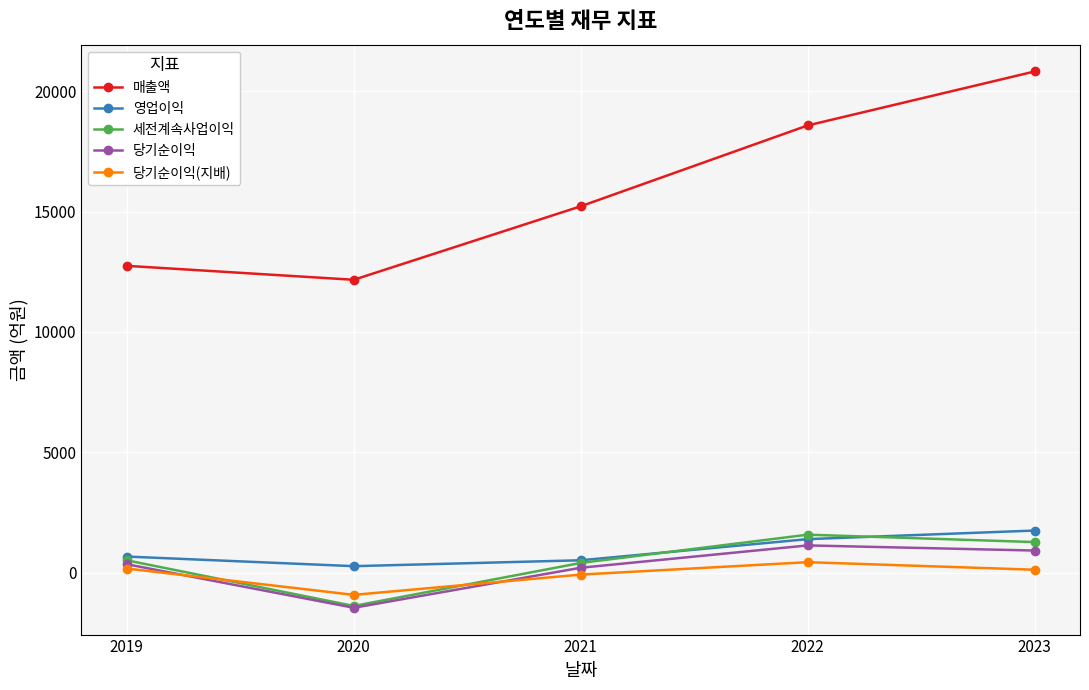

Is it true that 영업이익 equals 667 at 2019?

True